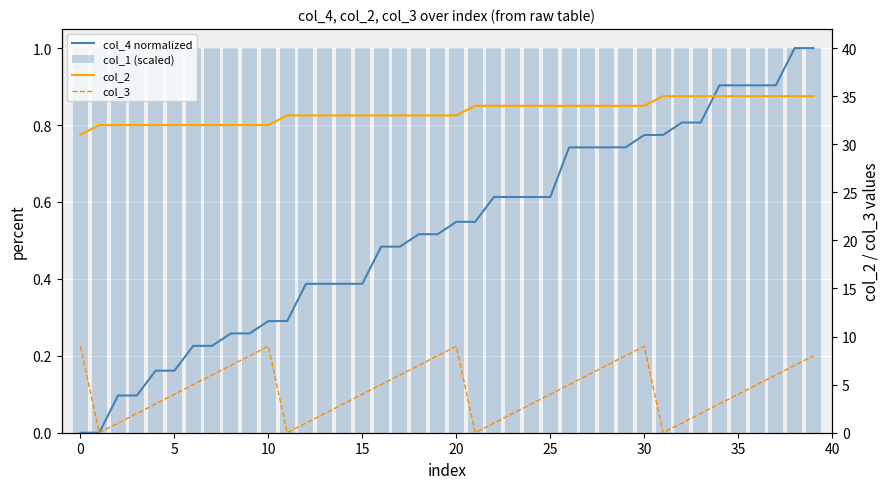

Rank the series at 31 from lowest to highest value.

col_3, col_4 normalized, col_1 (scaled), col_2